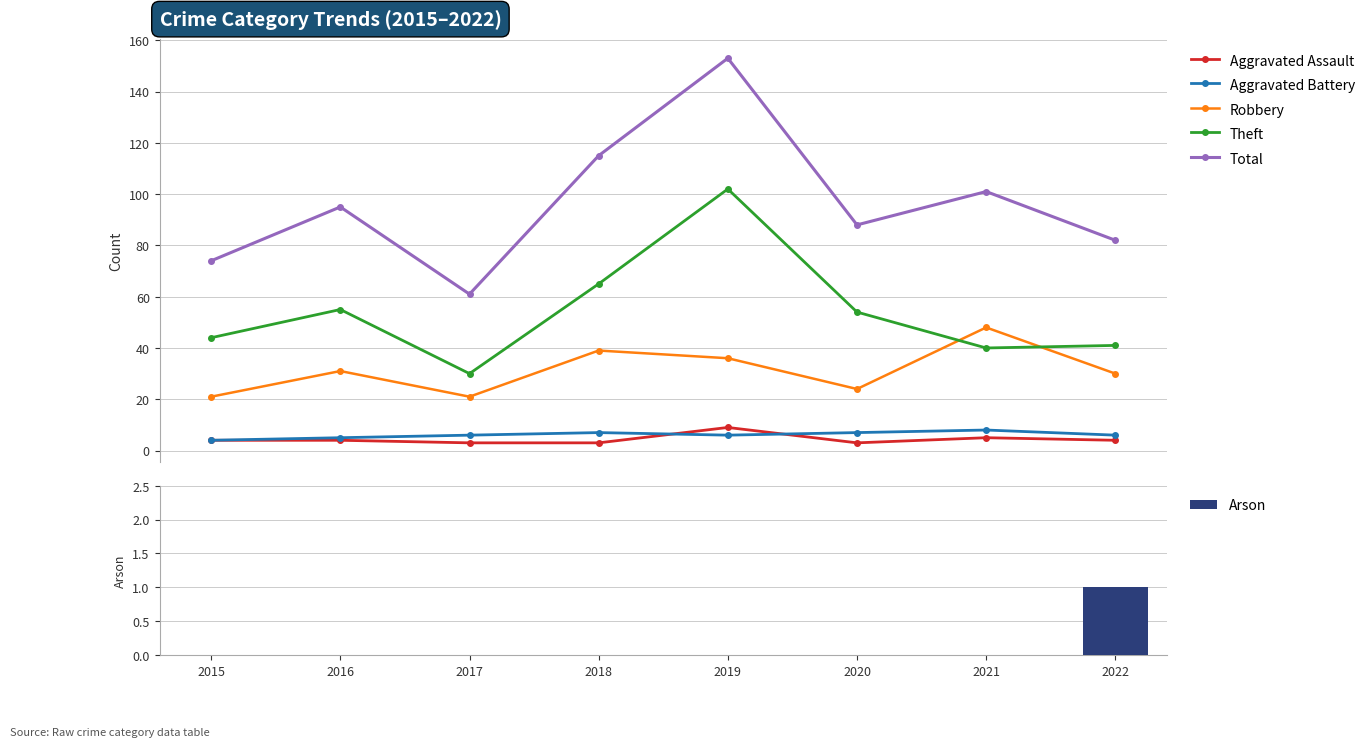

What is the value of the Total bar at the 7th from the left?

101